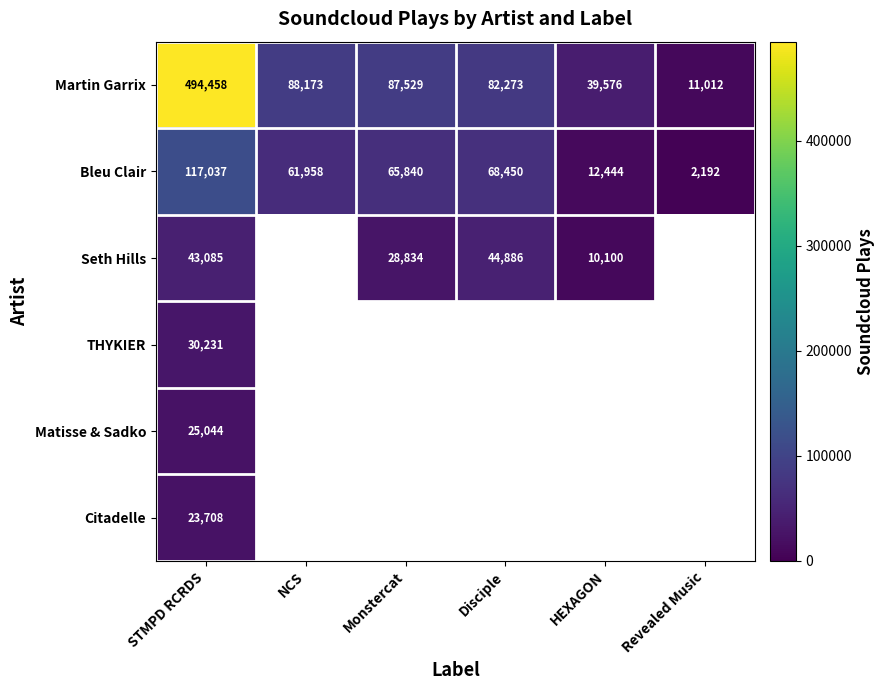

Is it true that Bleu Clair equals 3025 at HEXAGON?

False